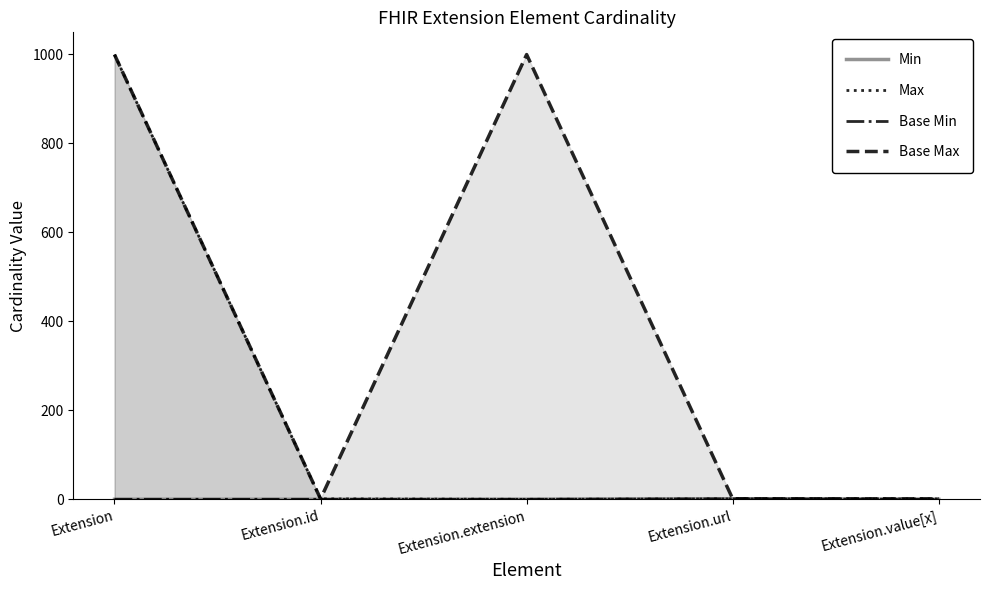

Does the chart have visible grid lines?

No